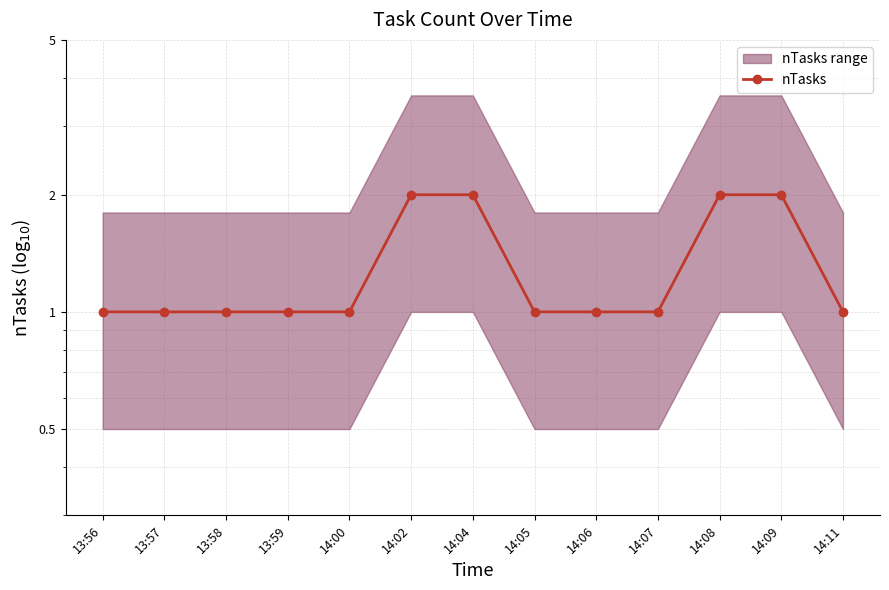

What is the greatest value displayed?

2